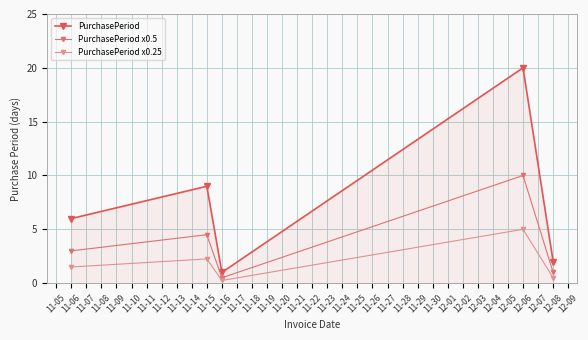

What is the average value of the PurchasePeriod series?

7.6